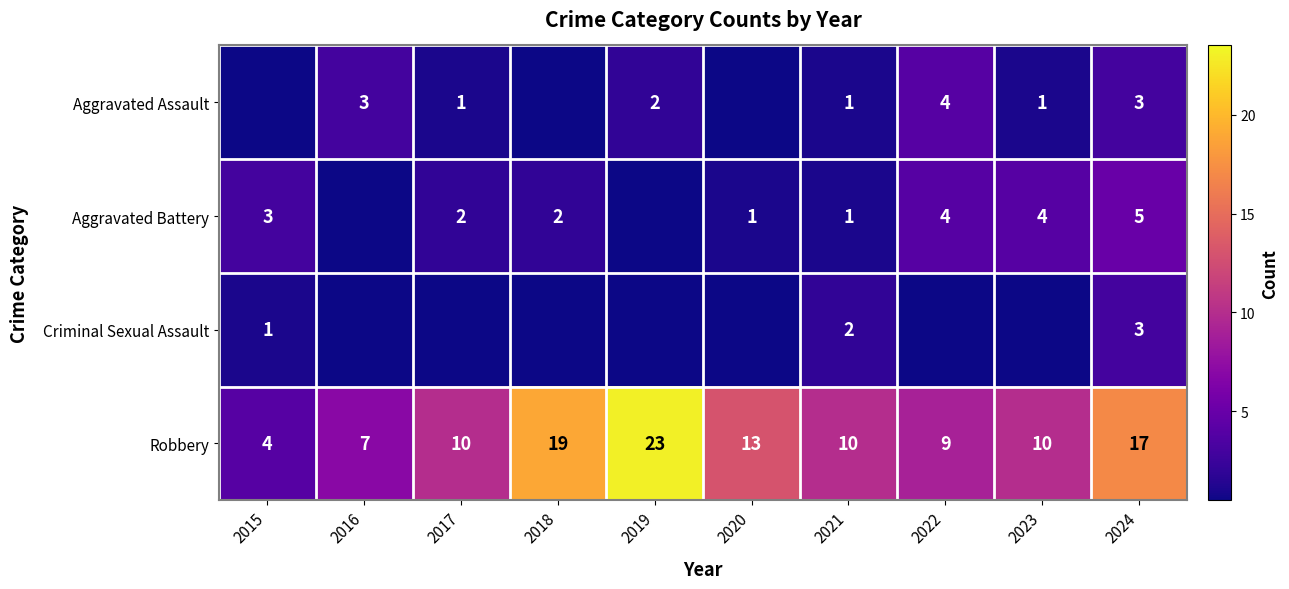

What is the maximum value shown in the chart?

23